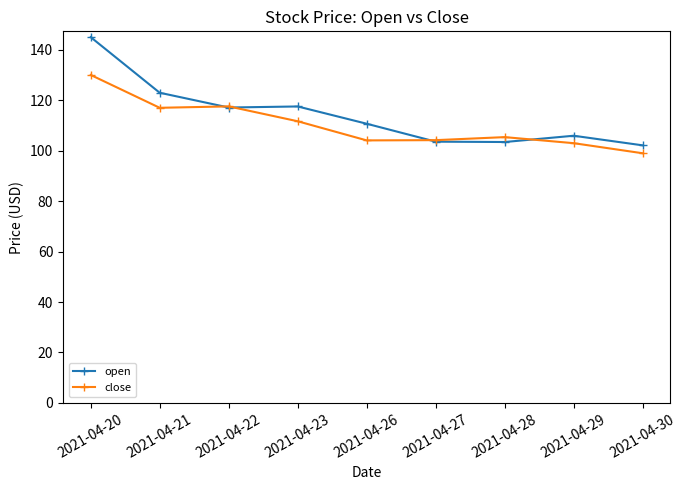

What is the value of the open point at the 4th from the left?

117.6